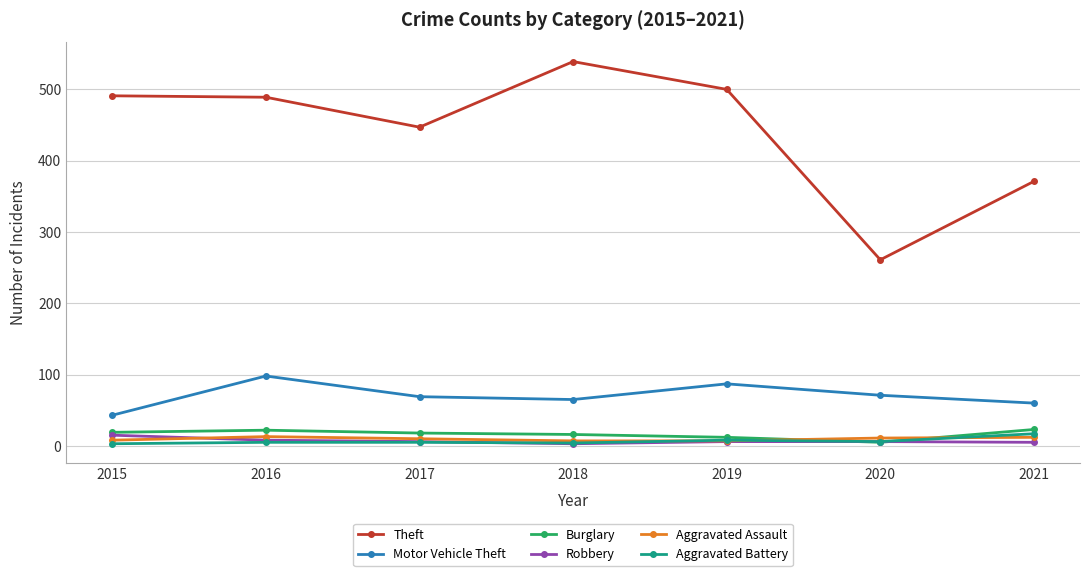

Is the value of Aggravated Battery at 2020 greater than the value of Motor Vehicle Theft at 2017?

No